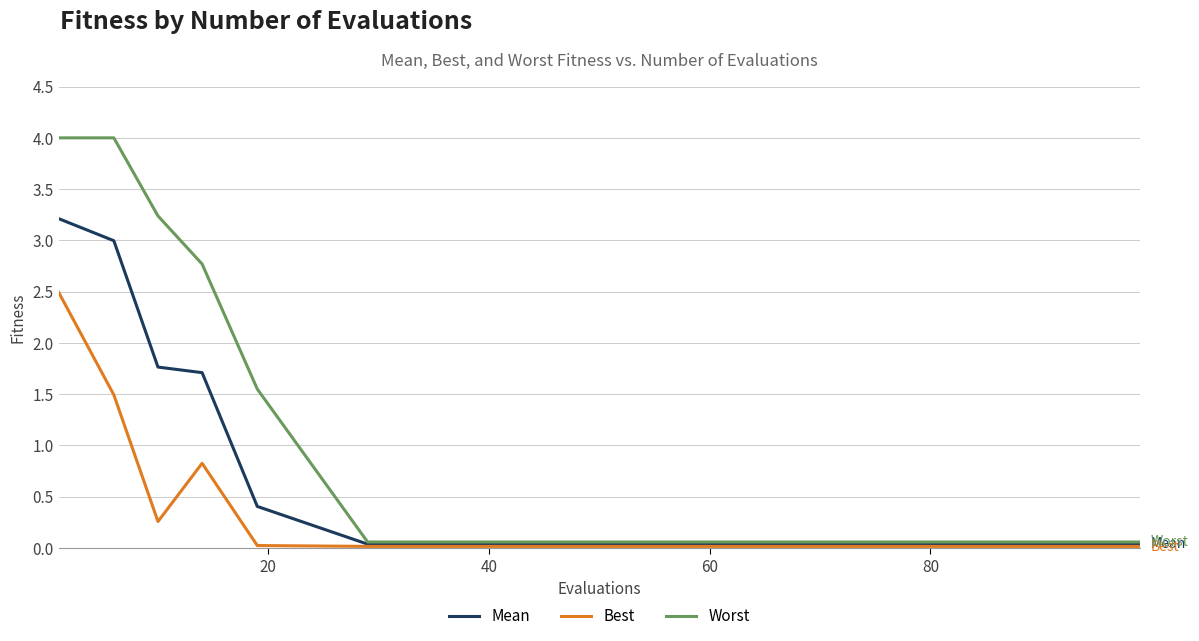

How many lines are shown in the chart?

3